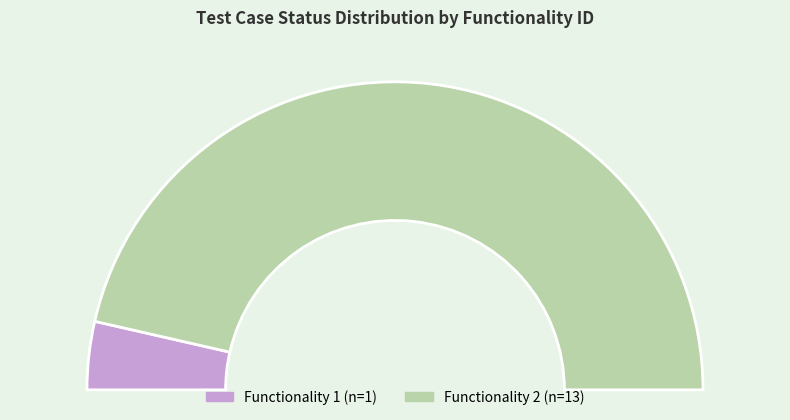

Rank the categories by value from highest to lowest.

2, 1